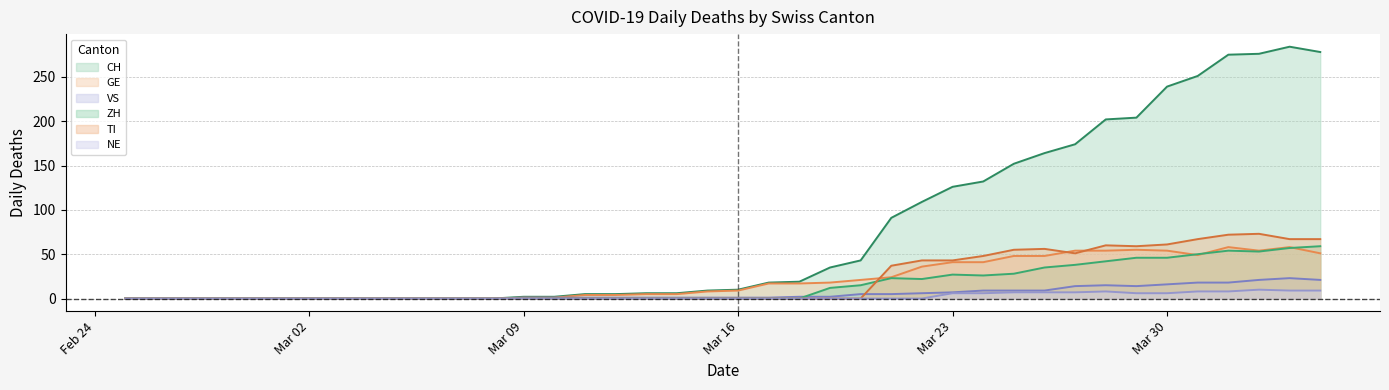

What is the highest value of the CH series?

284